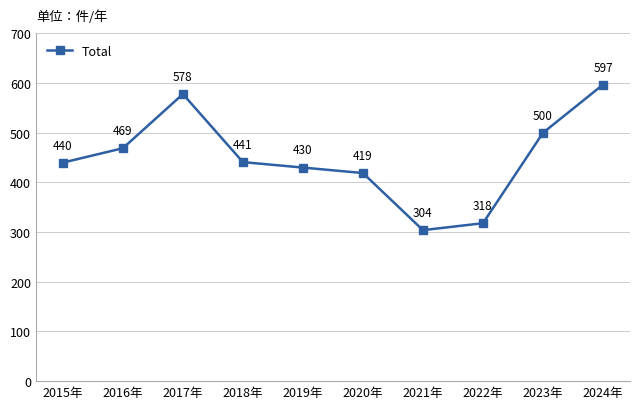

What is the average value?

450